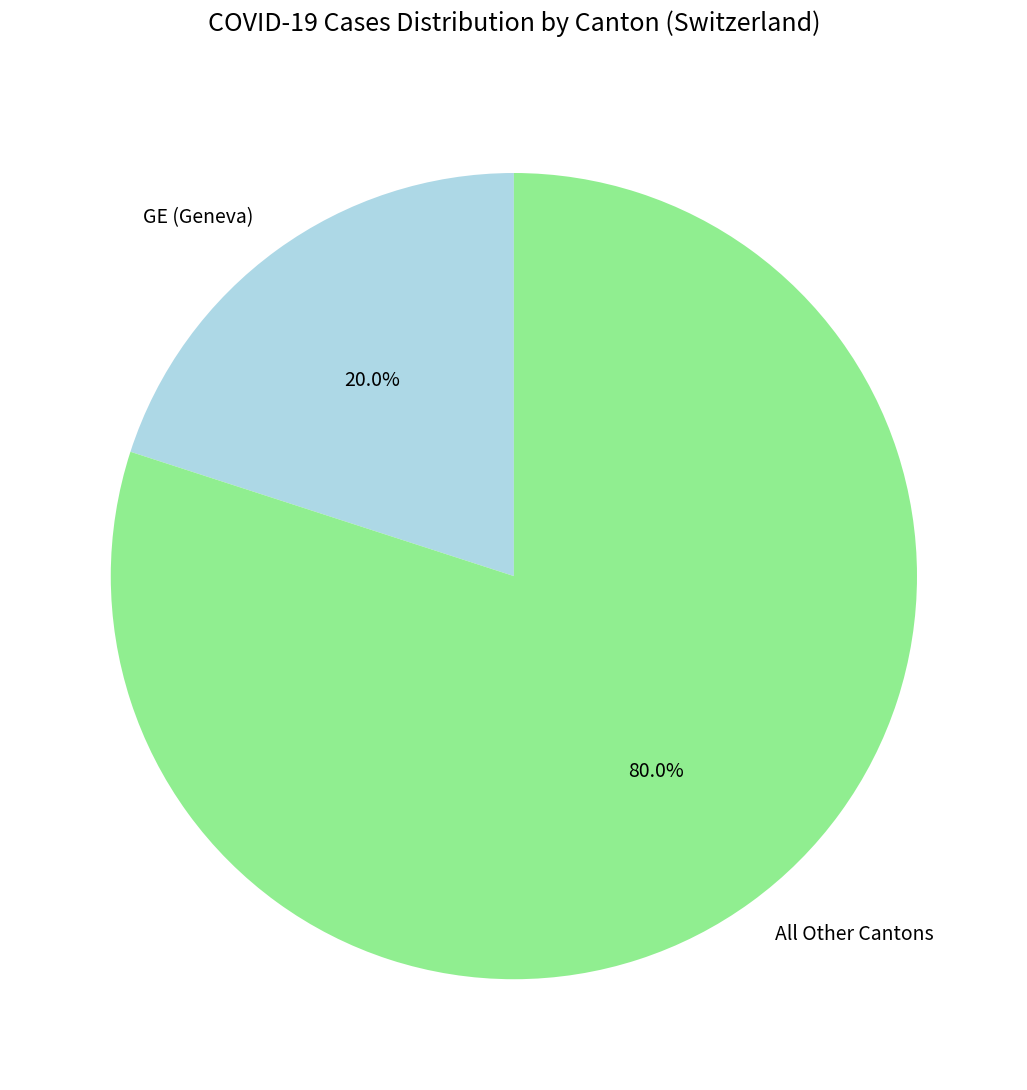

What percentage is NOT represented by GE (Geneva)?

80.0%